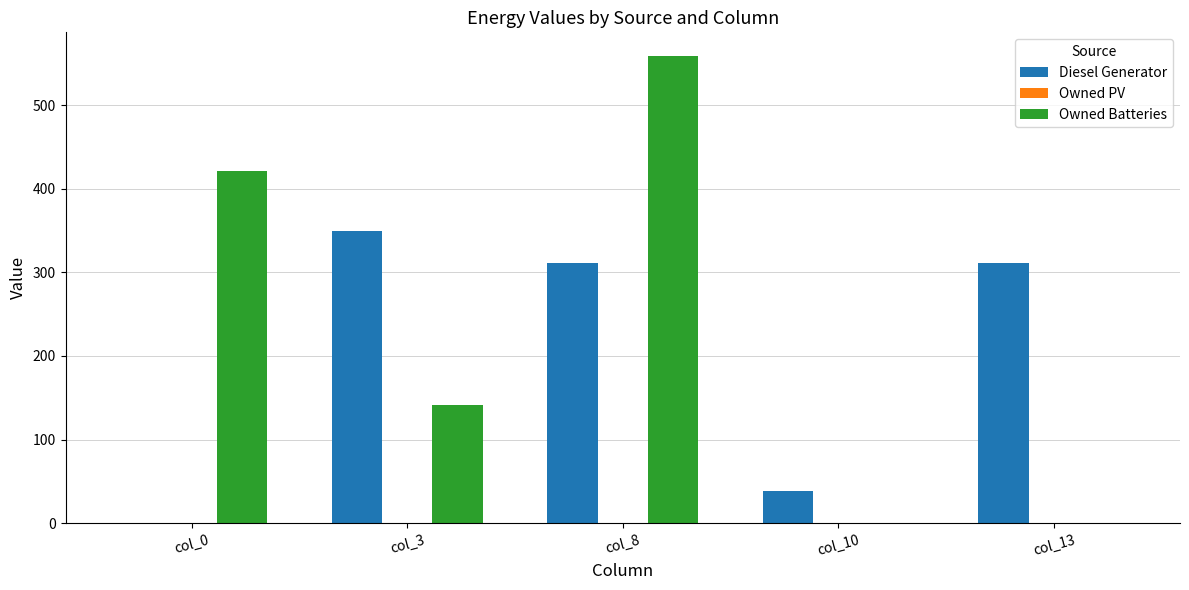

Which series has the largest range (max minus min)?

Owned Batteries